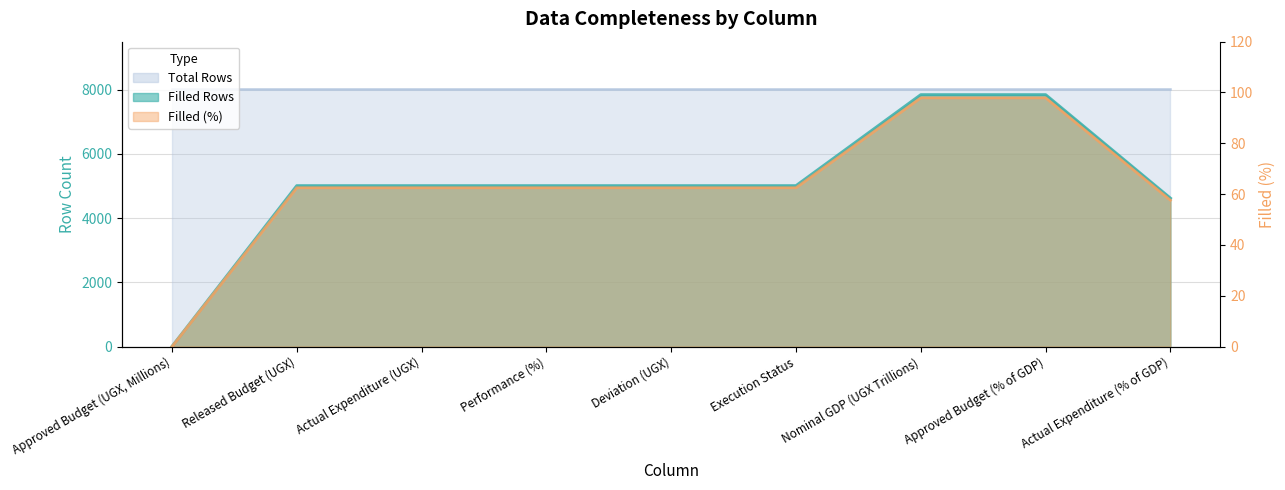

List the labels in order of Filled (%) value, smallest first.

Approved Budget (UGX, Millions), Actual Expenditure (% of GDP), Released Budget (UGX), Actual Expenditure (UGX), Performance (%), Deviation (UGX), Execution Status, Nominal GDP (UGX Trillions), Approved Budget (% of GDP)